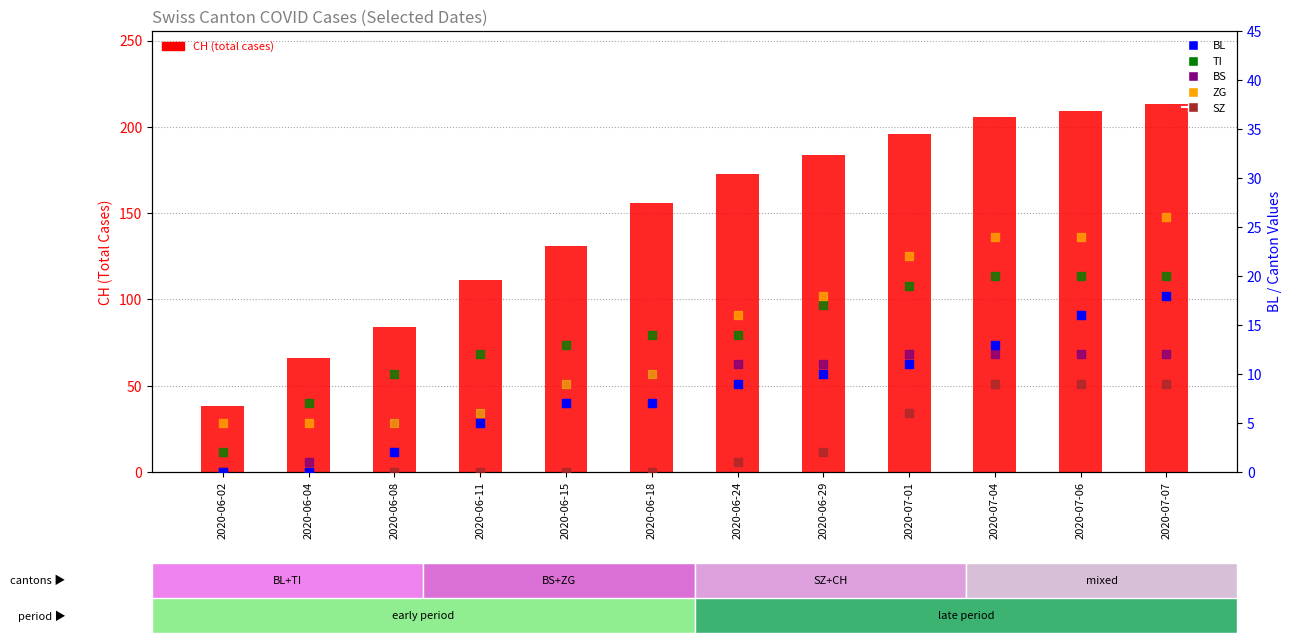

Is the value of BL at 2020-06-08 greater than the value of CH (total) at 2020-06-24?

No